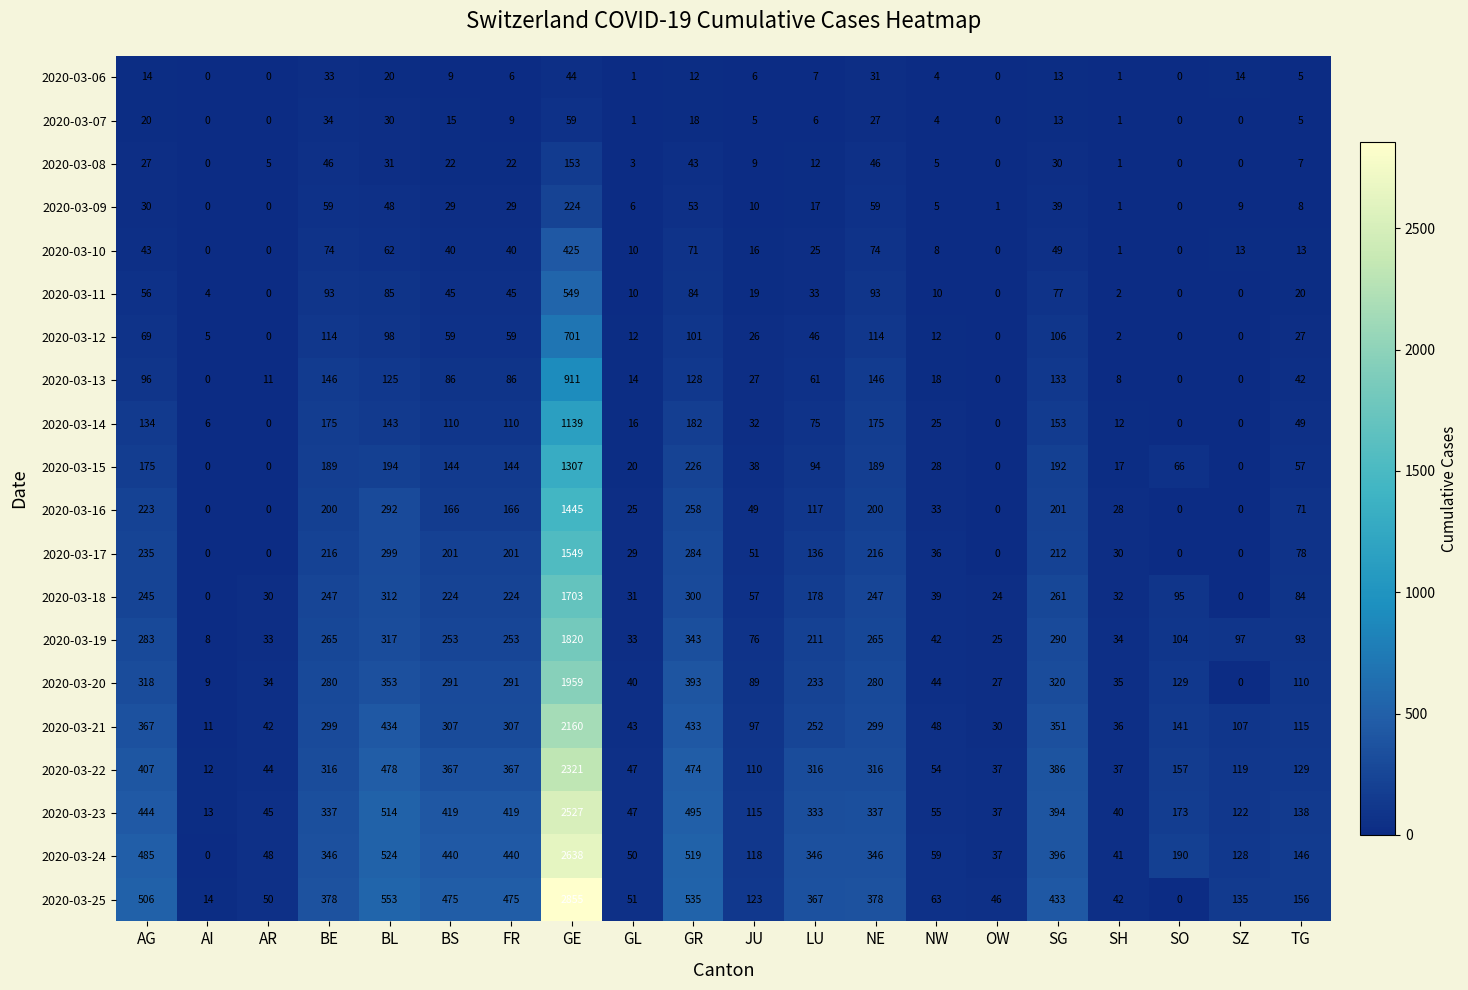

Rank the series at BE from lowest to highest value.

2020-03-06, 2020-03-07, 2020-03-08, 2020-03-09, 2020-03-10, 2020-03-11, 2020-03-12, 2020-03-13, 2020-03-14, 2020-03-15, 2020-03-16, 2020-03-17, 2020-03-18, 2020-03-19, 2020-03-20, 2020-03-21, 2020-03-22, 2020-03-23, 2020-03-24, 2020-03-25